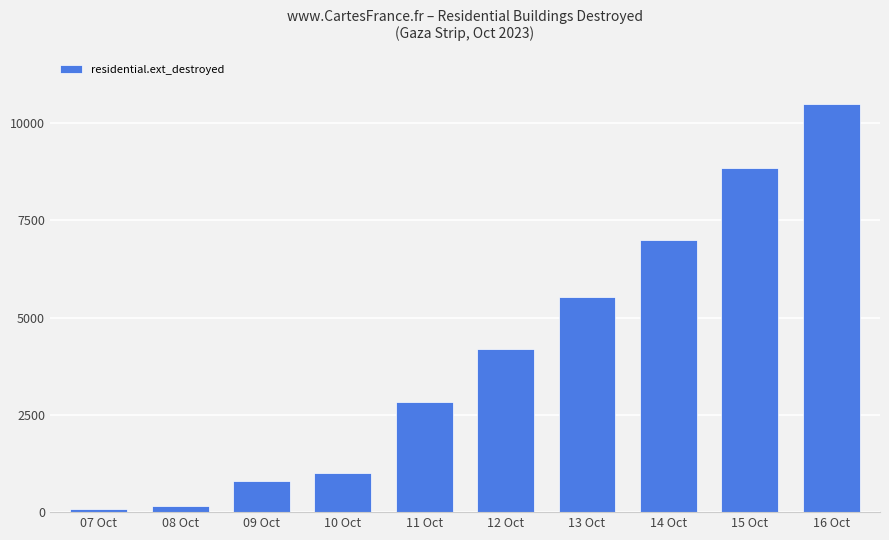

Reading left to right, transcribe all the data shown in this chart.

80	159	790	1009	2835	4188	5540	7000	8840	10500